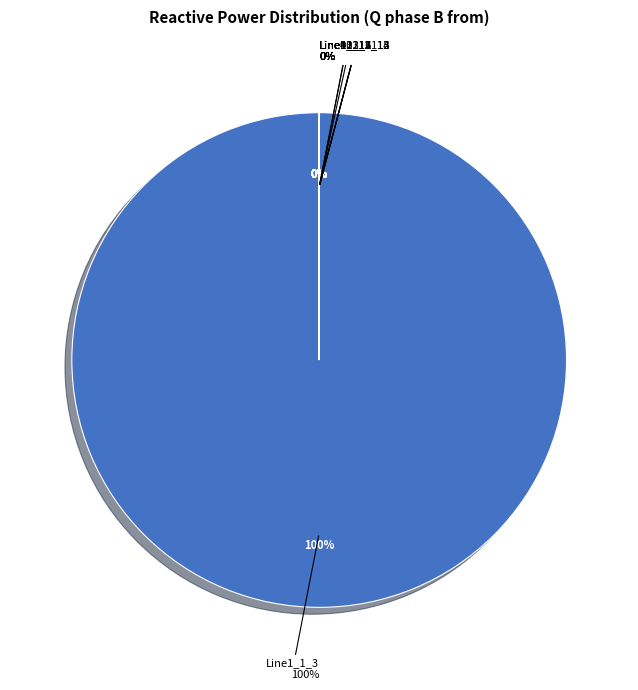

Does any single category account for the majority?

Yes